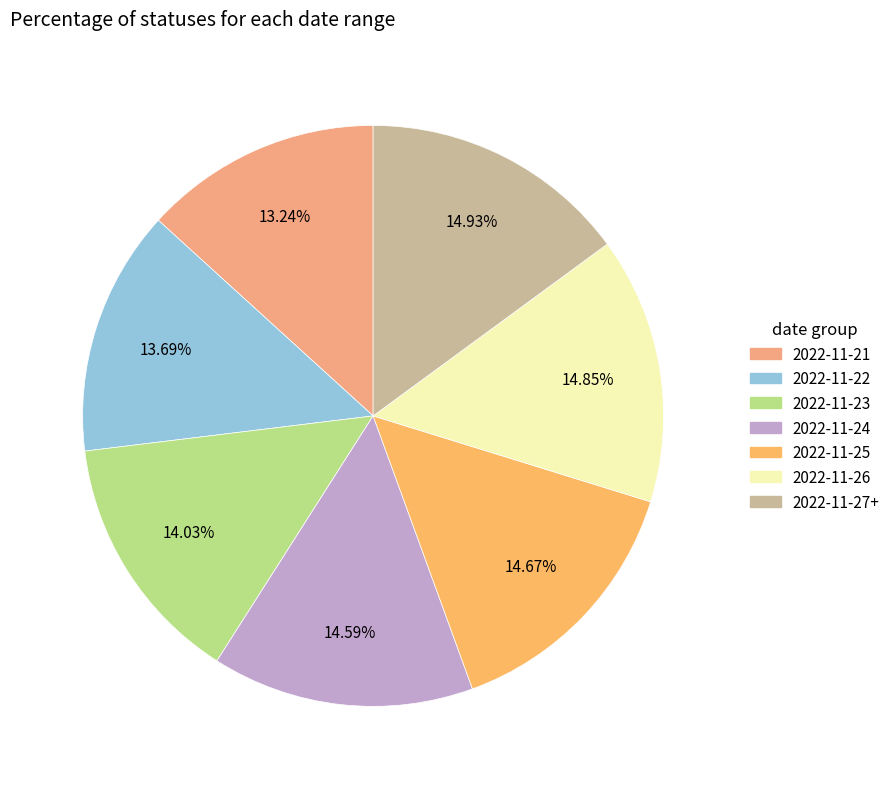

To the nearest percent, what is the difference between the largest and smallest slice percentages?

2%